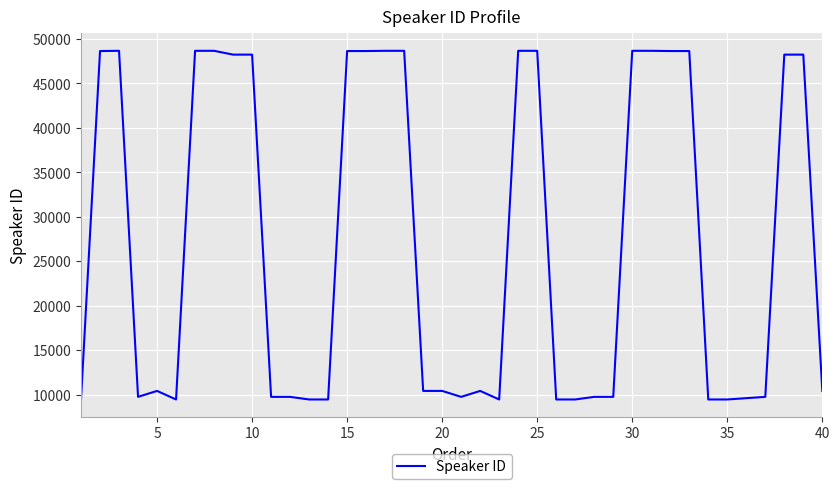

What is the maximum value shown in the chart?

48663